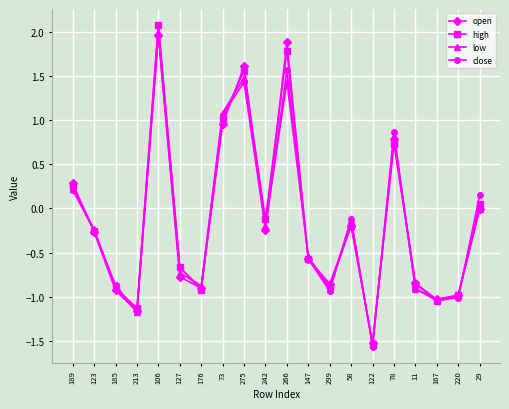

What position from the right is 167?

3